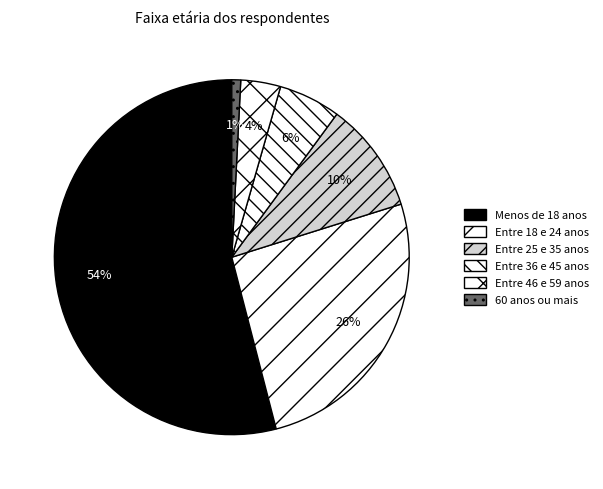

How many segments does this pie chart have?

6